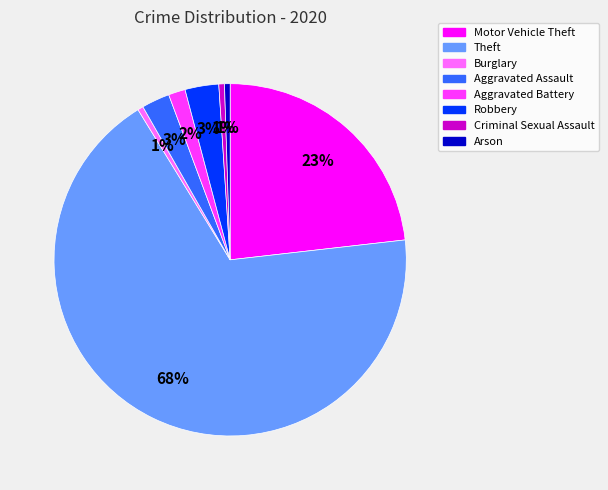

Is there any slice that represents more than half of the pie?

Yes